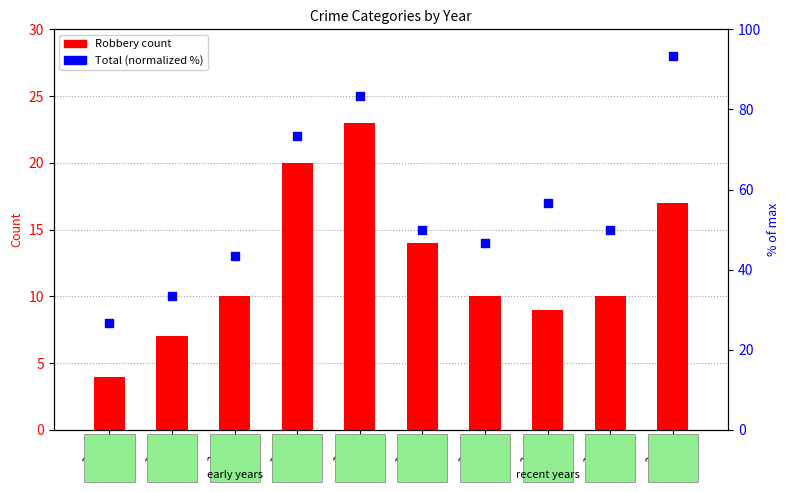

What are all the series names shown in the legend?

Robbery count, Total (normalized %)